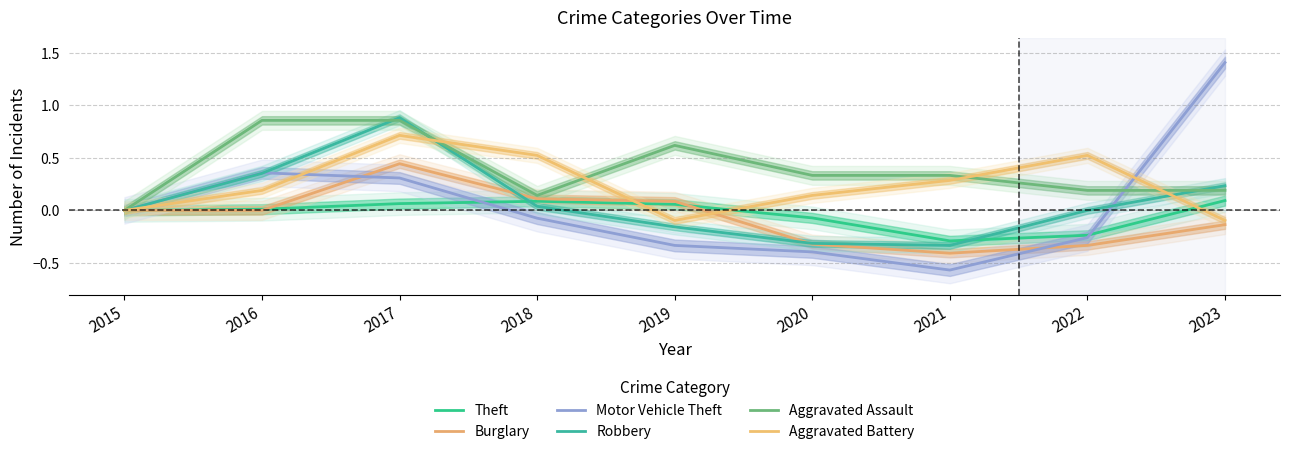

Which category has the lowest value across all series?

2021